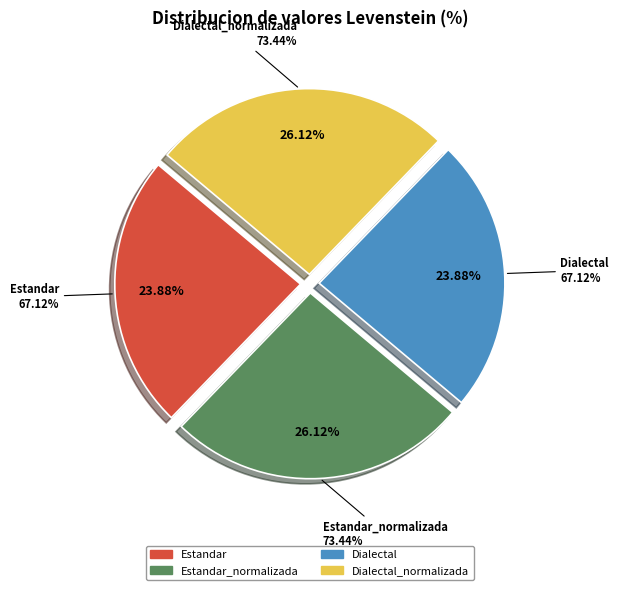

To the nearest percent, what is the difference between the Estandar and Estandar_normalizada slice percentages?

2%